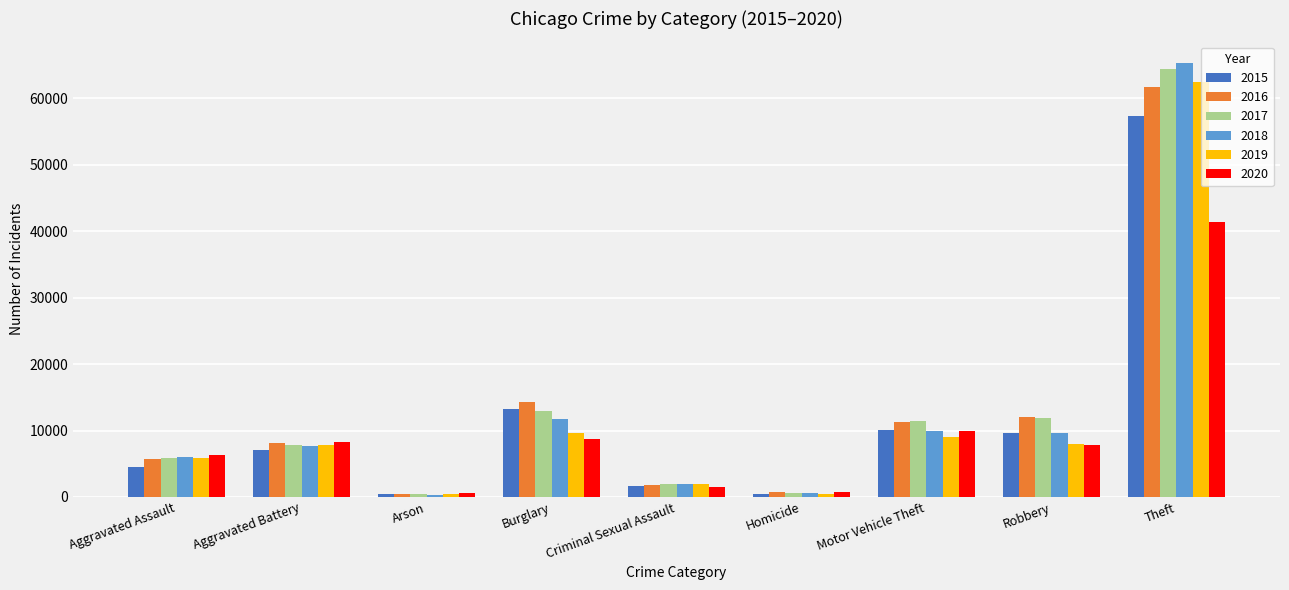

How many data points does each series have?

9